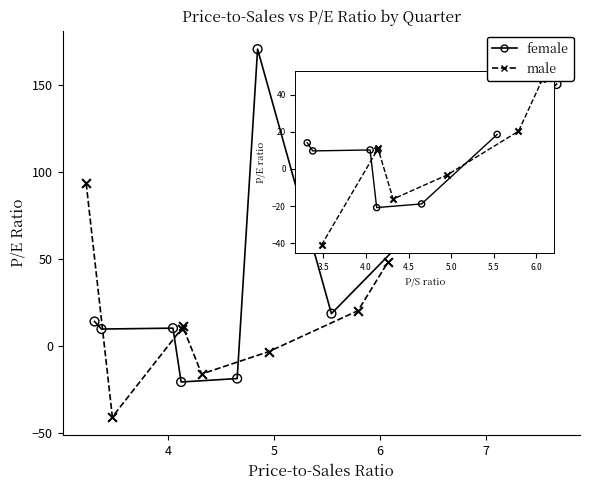

Which series reaches the minimum Y coordinate?

male